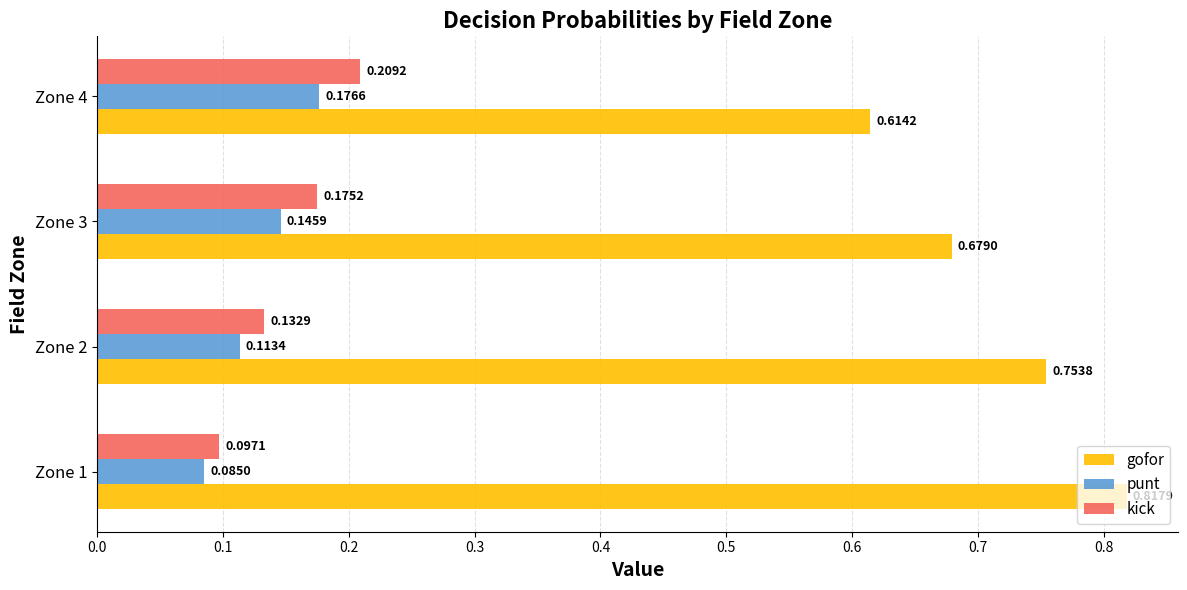

What is the sum of all gofor values?

2.9